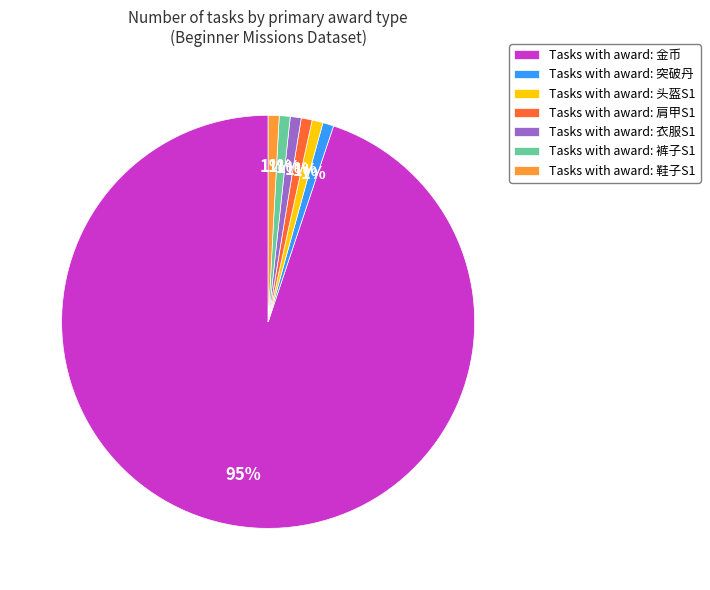

To the nearest percent, what portion does Tasks with award: 鞋子S1 represent?

1%